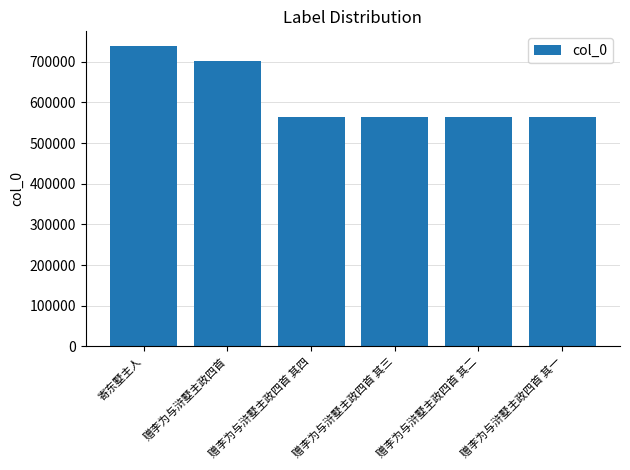

At which label is the value closest to 650442?

赠李为与浒墅主政四首